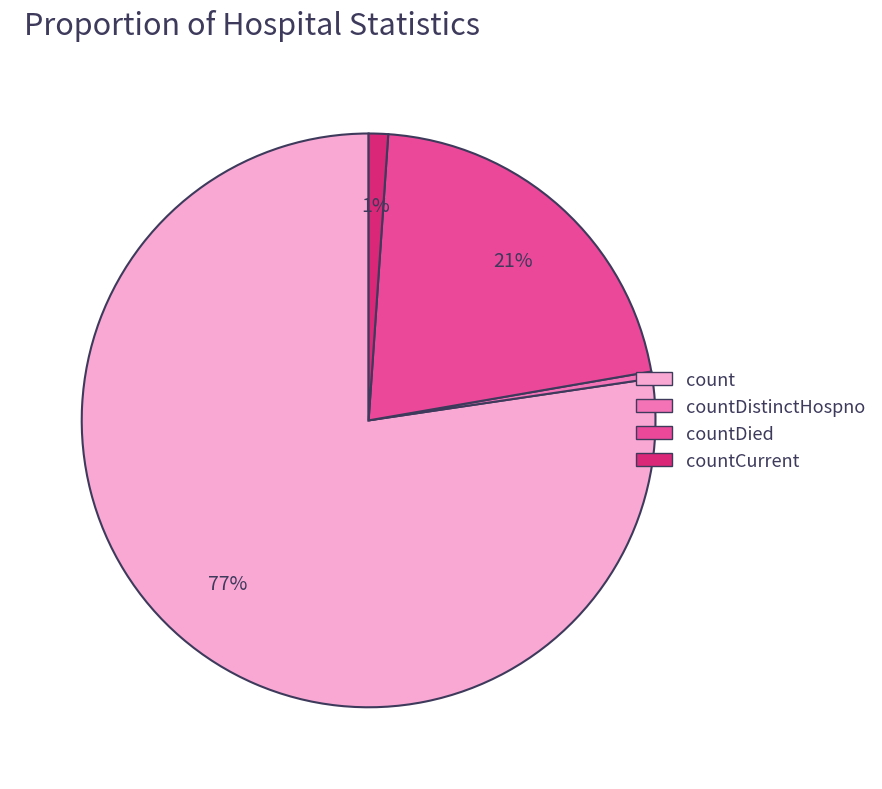

The count slice represents 77% of the pie. True or false?

True